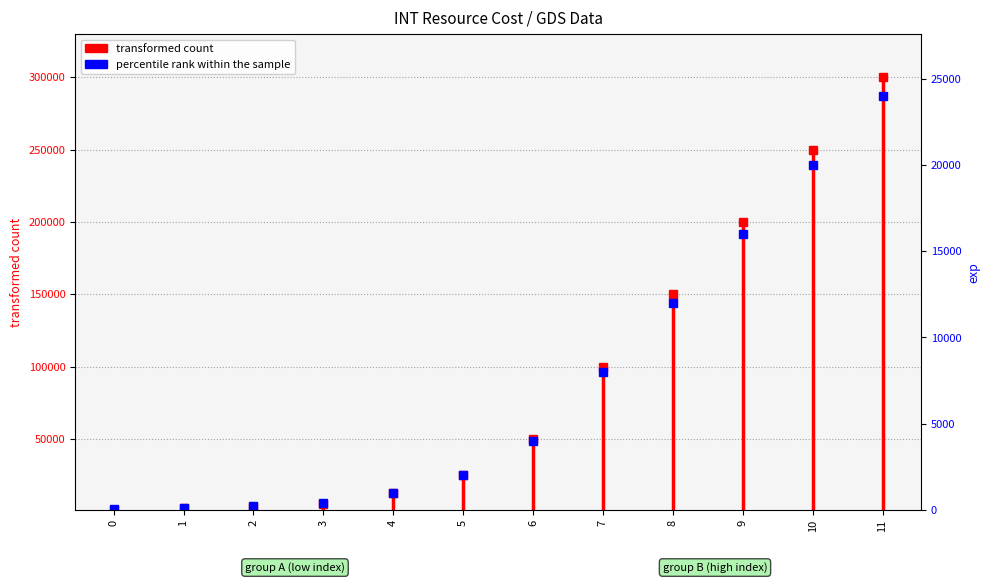

What is the change in value from 0 to 1?

+100